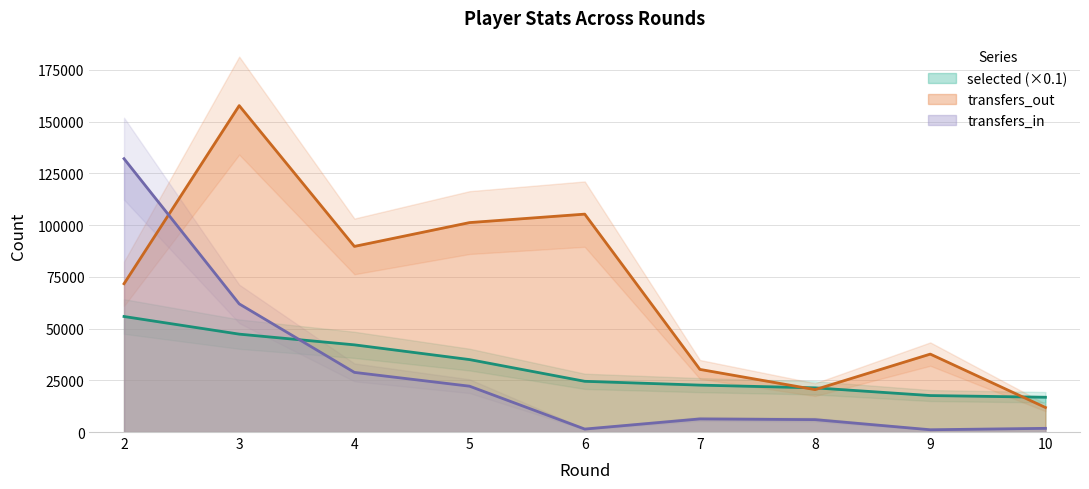

What are all the series names shown in the legend?

selected, transfers_in, transfers_out